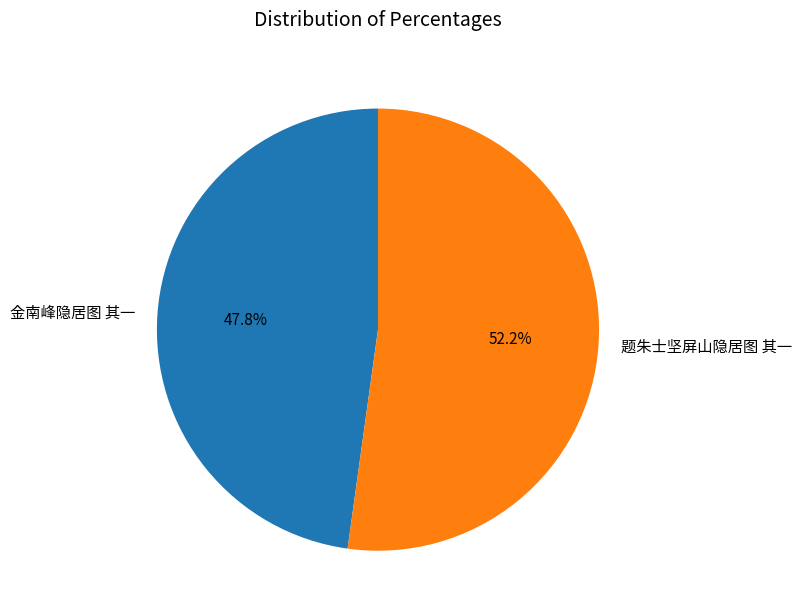

To the nearest percent, what portion does 金南峰隐居图 其一 represent?

48%